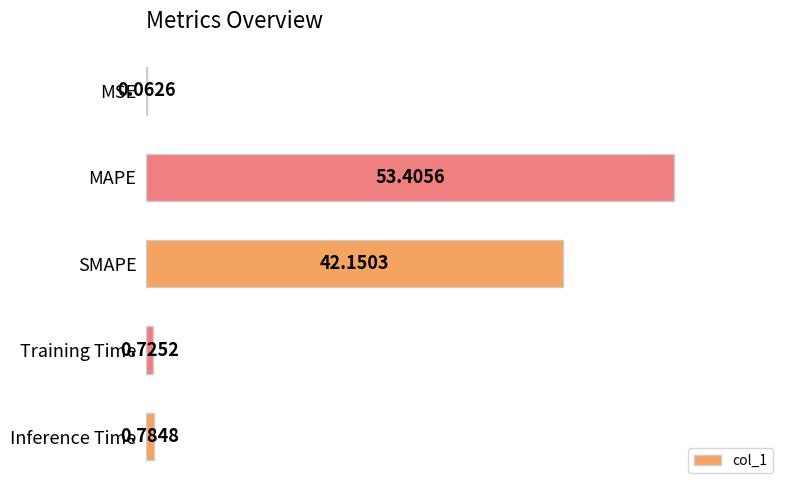

Which category has the highest value across all series?

MAPE